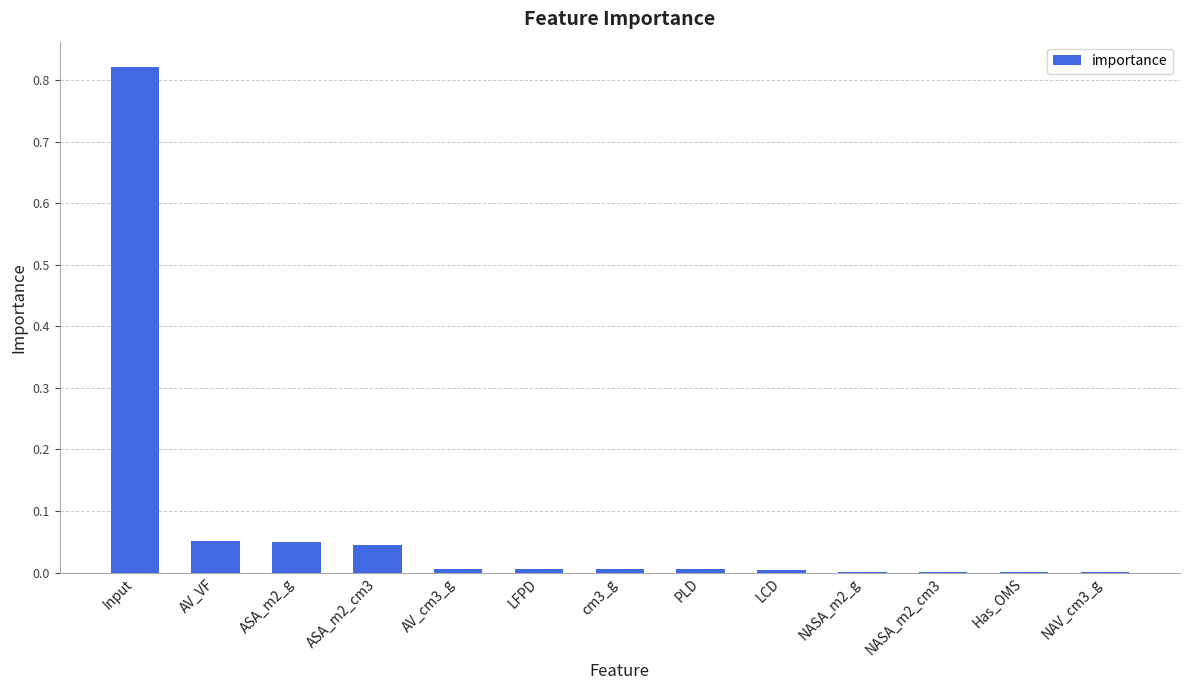

Which label corresponds to the largest value in the chart?

Input